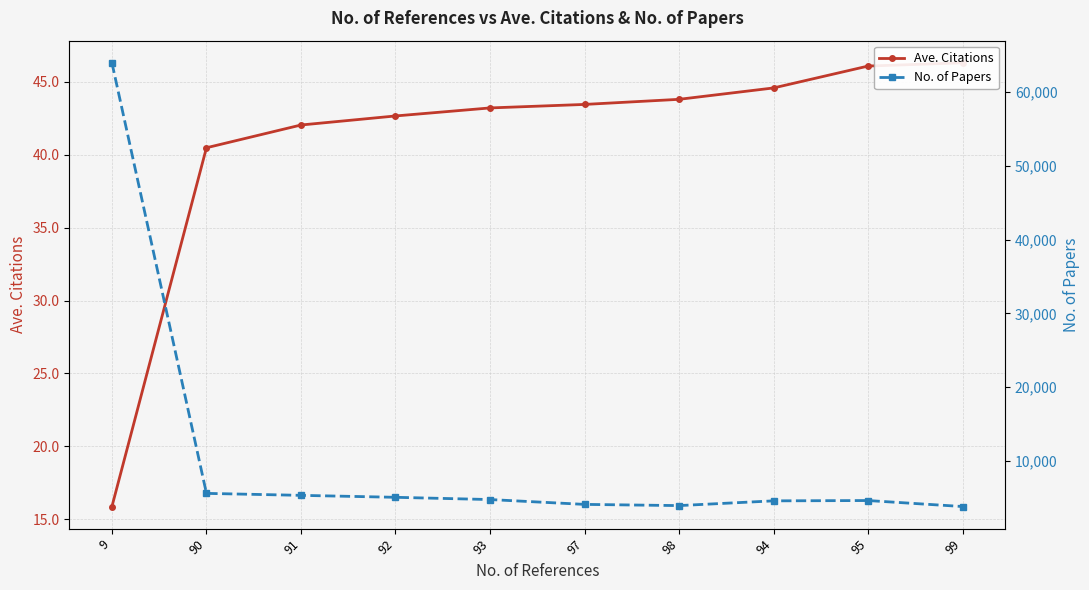

Is this an area chart (filled region under the line)?

No